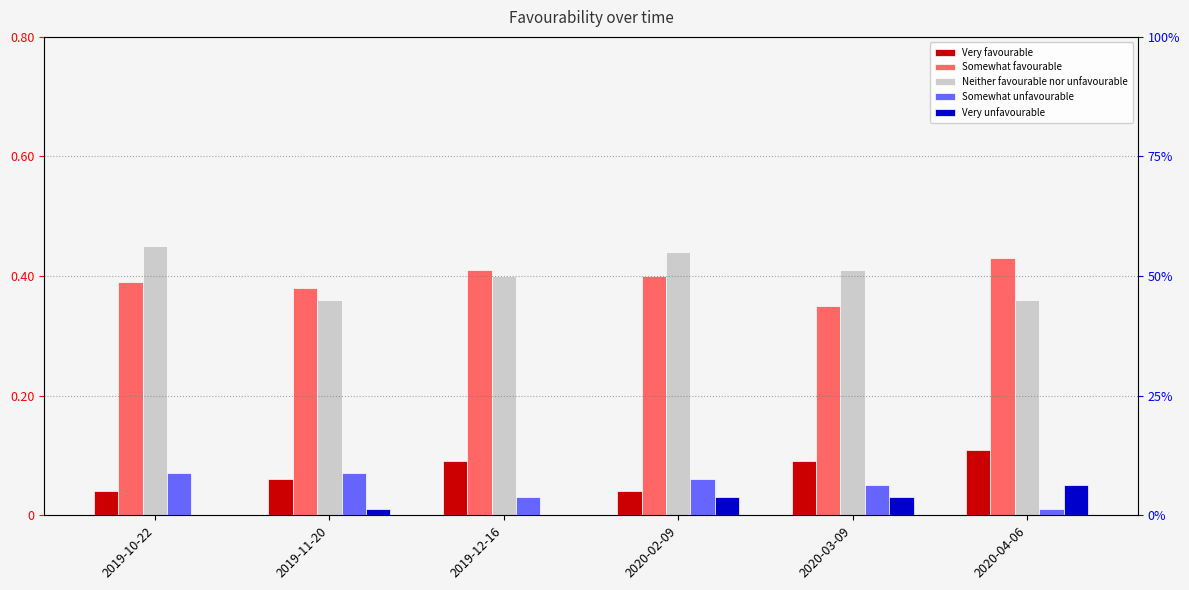

At which category is the sum across all series the highest?

2020-02-09